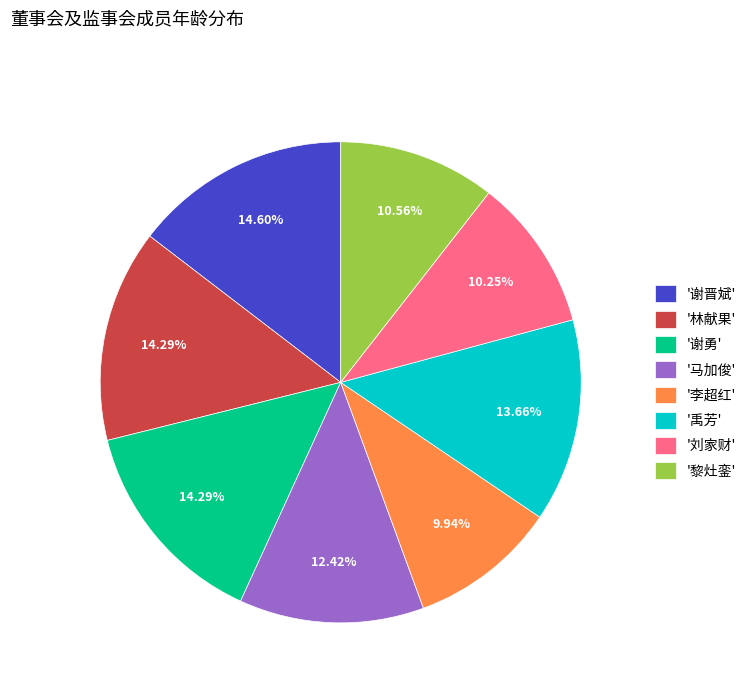

How many segments does this pie chart have?

8